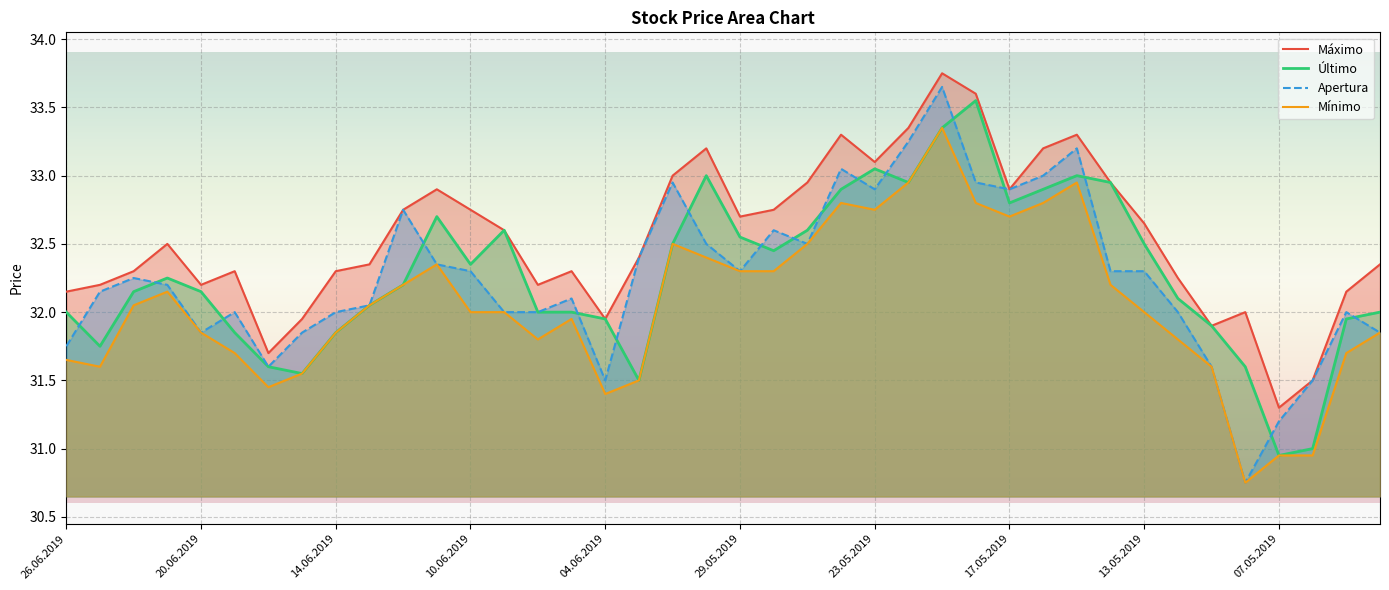

At how many categories does at least one series exceed 32?

33